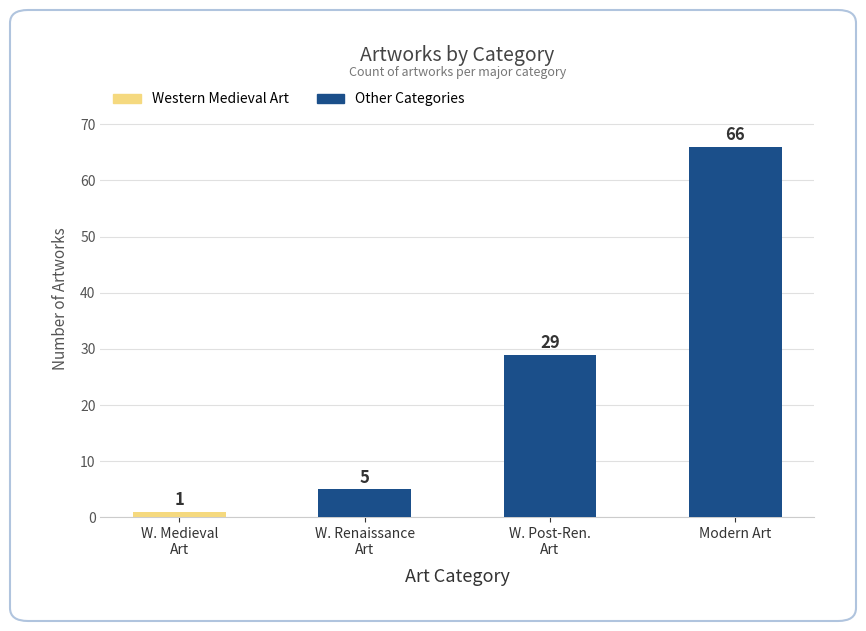

Are the bars horizontal?

No